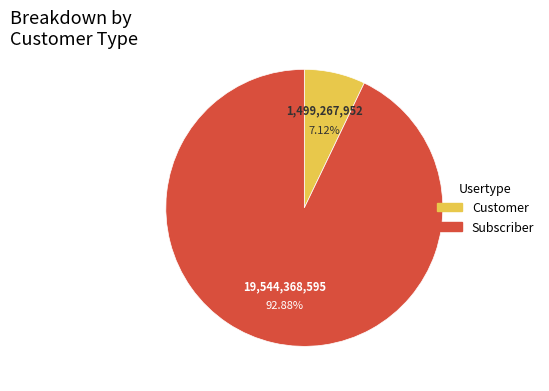

Count the number of slices in the pie.

2